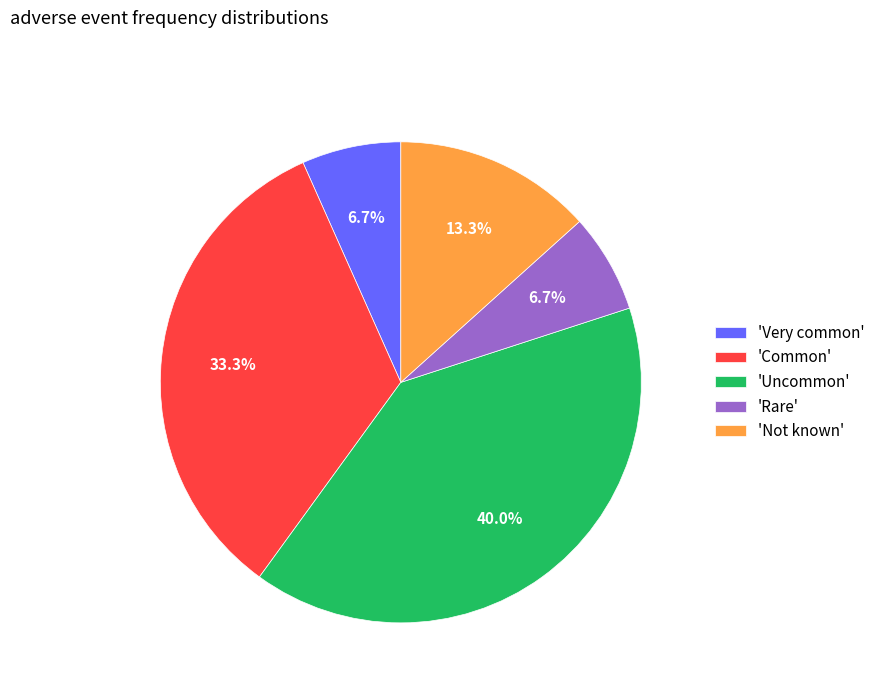

What is the total percentage of 'Not known' and 'Very common'?

20.0%